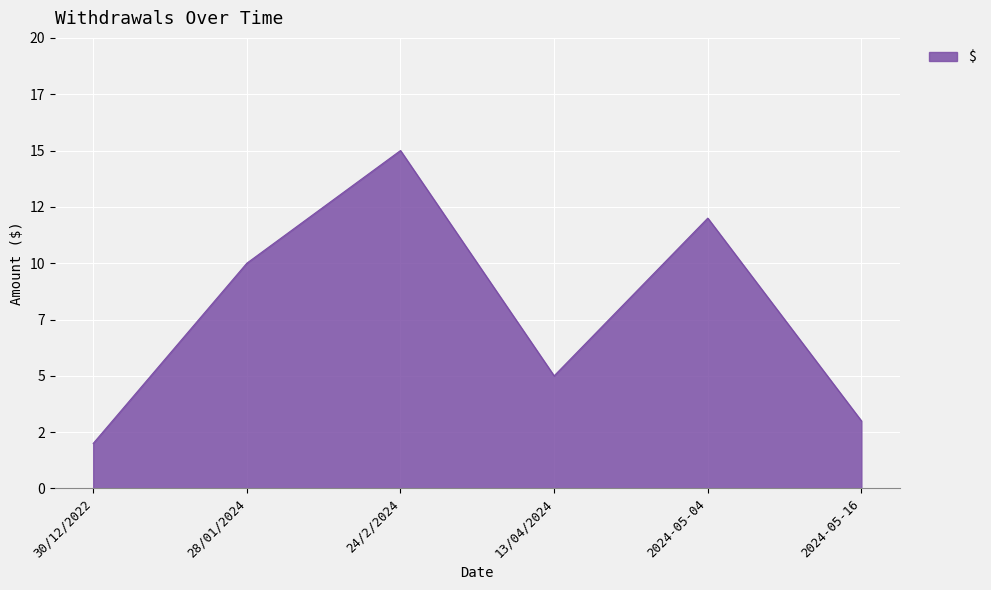

What is the average value?

8